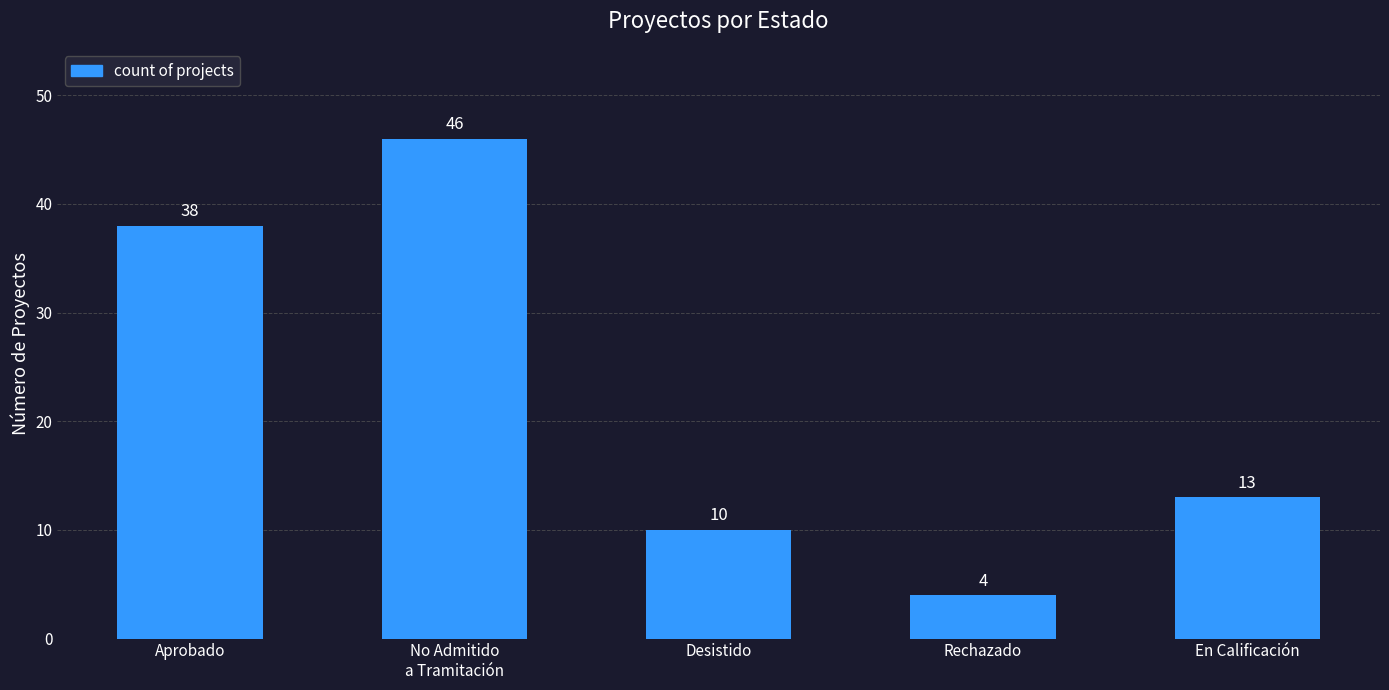

Reading right to left, list all the values displayed in this chart.

En Calificación=13	Rechazado=4	Desistido=10	No Admitido
a Tramitación=46	Aprobado=38